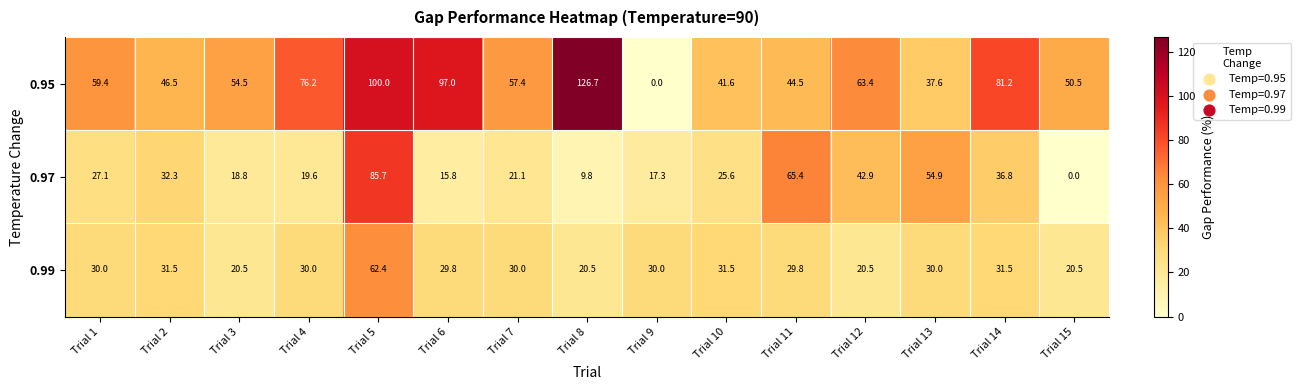

What value does the 0.95 series have at Trial 2?

46.5